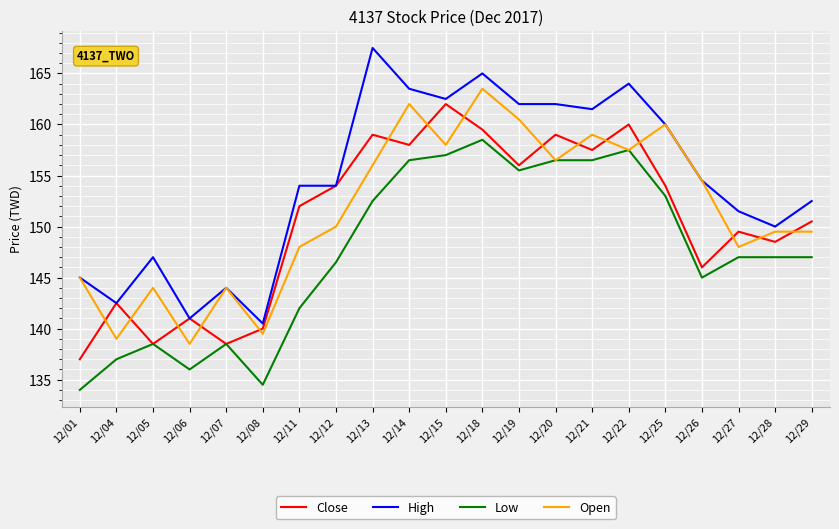

True or false: Open has a value of 48.6 at 12/07.

False